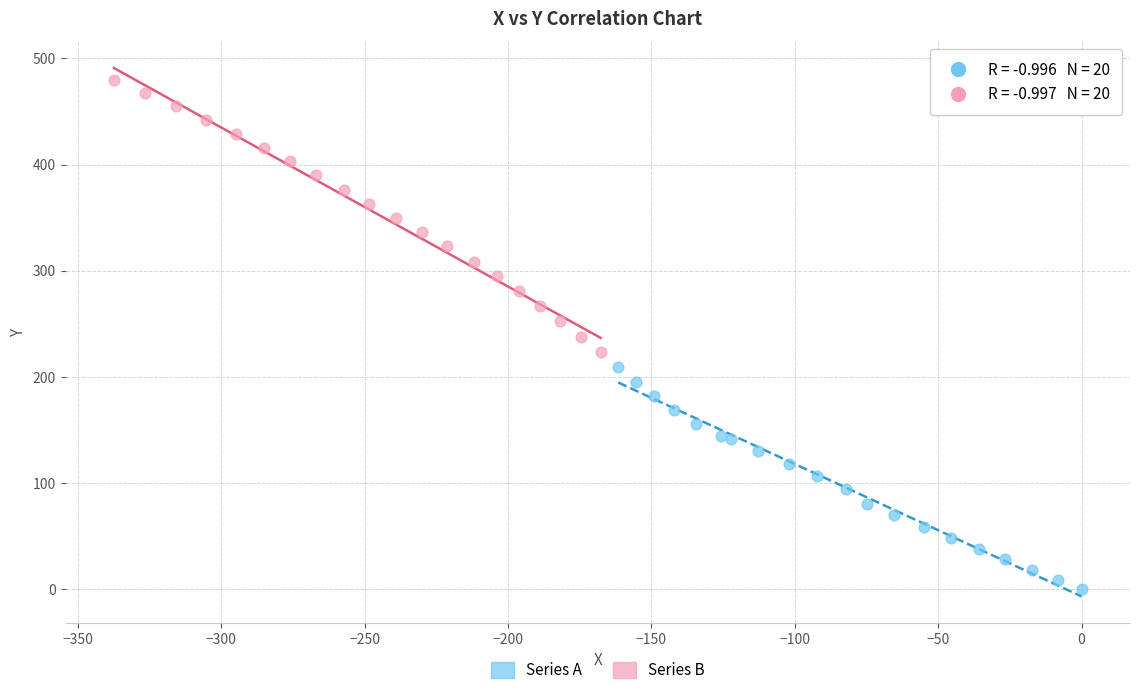

Which series has the largest Y range (max minus min)?

Series B